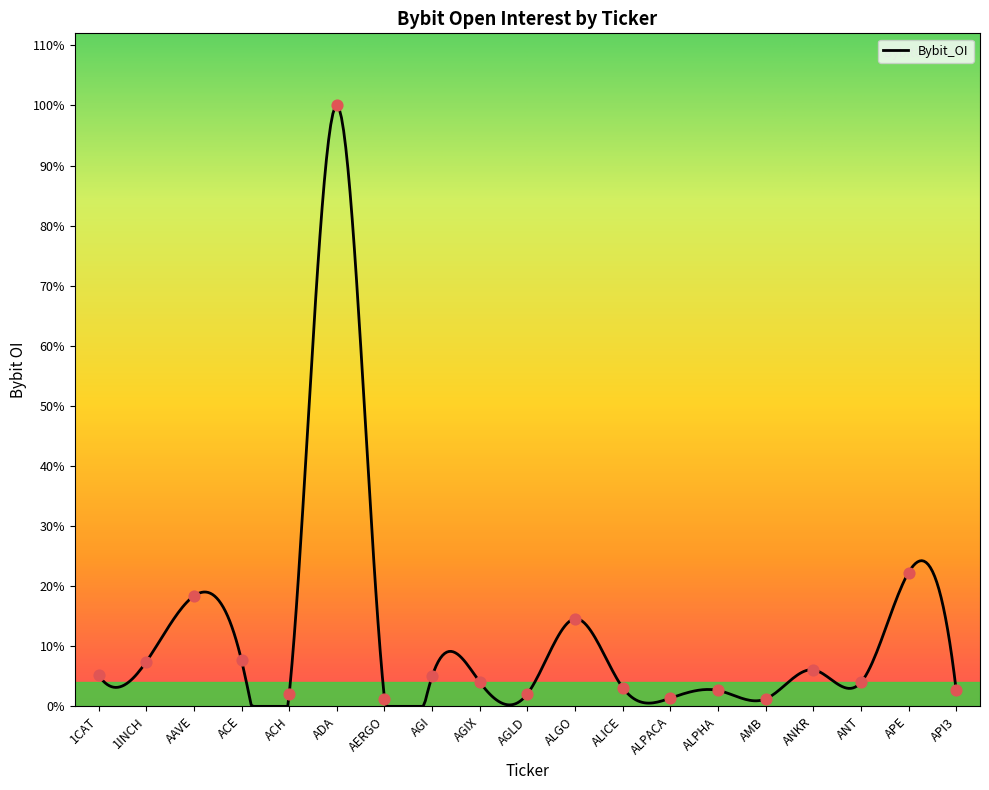

What is the ratio of the value at ALPACA to the value at AGIX?

0.3